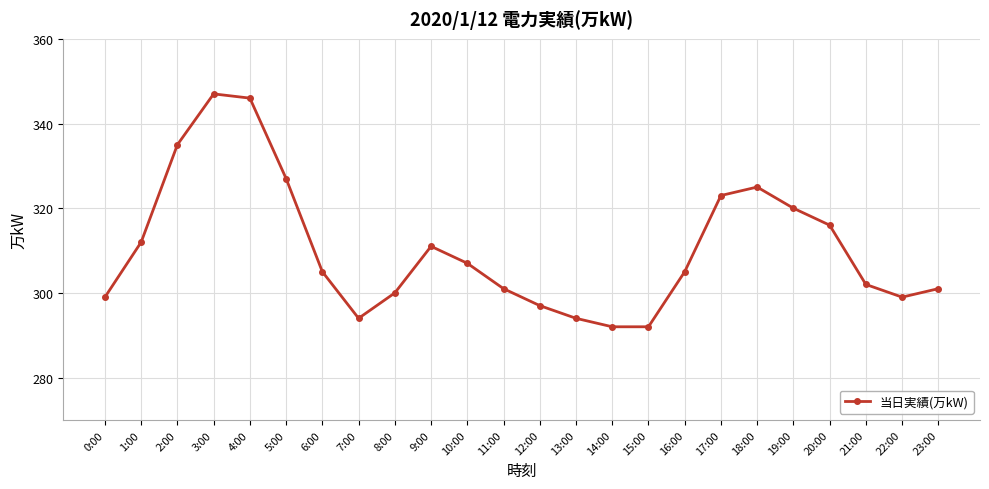

Where is the data nearest to the value 319?

19:00